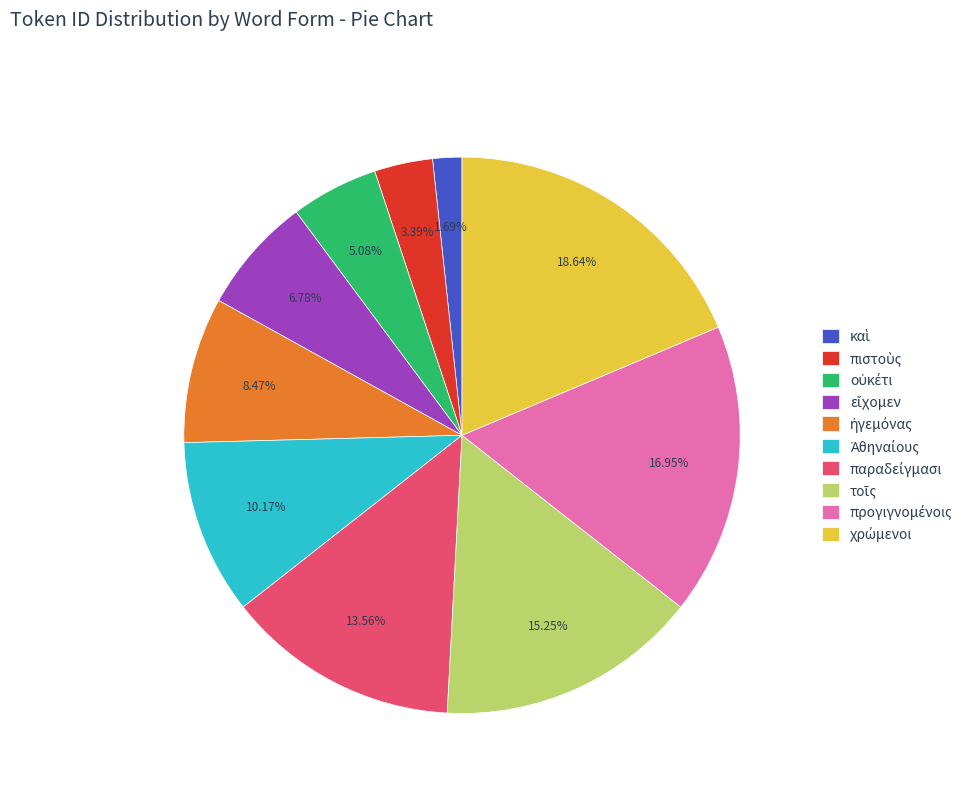

Is there any slice that represents more than half of the pie?

No